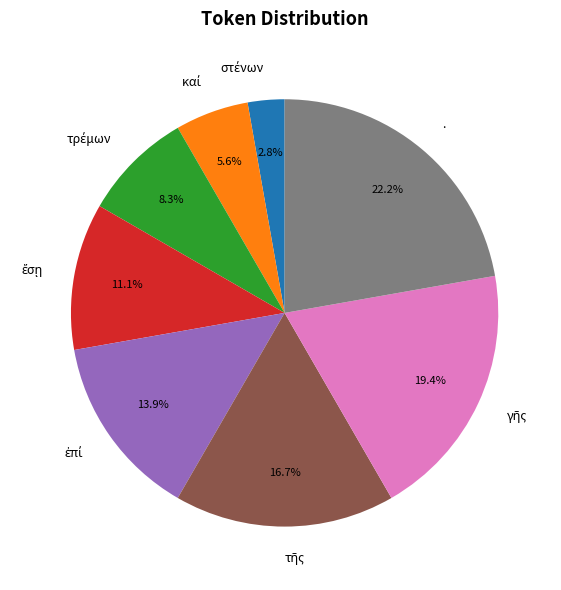

Does any single category account for the majority?

No